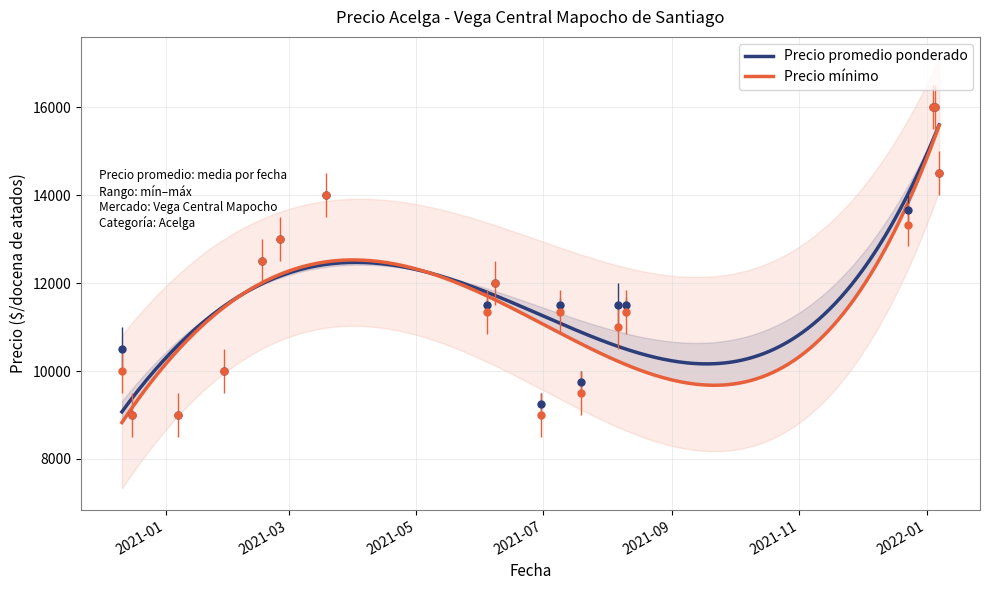

Does the chart have visible grid lines?

Yes